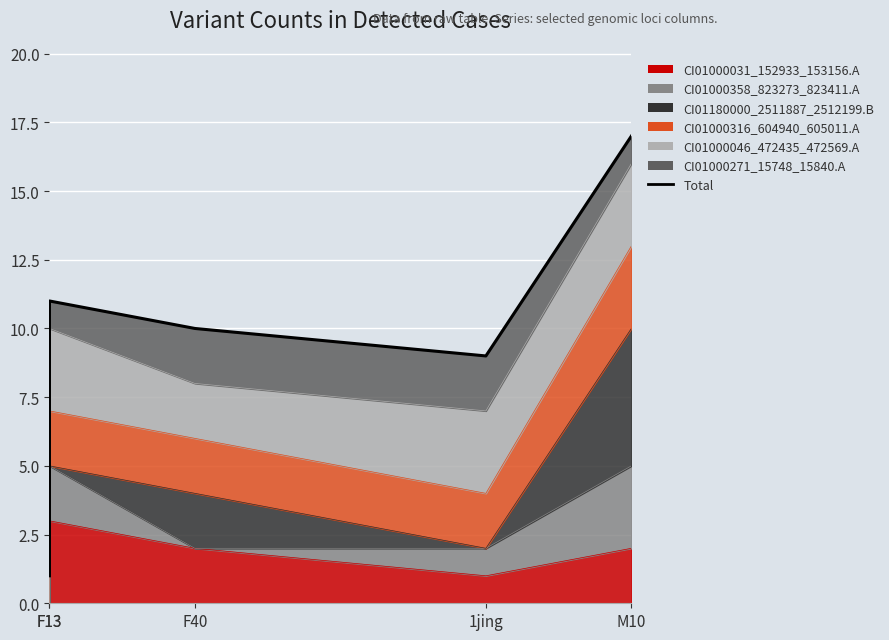

How many lines are shown in the chart?

1